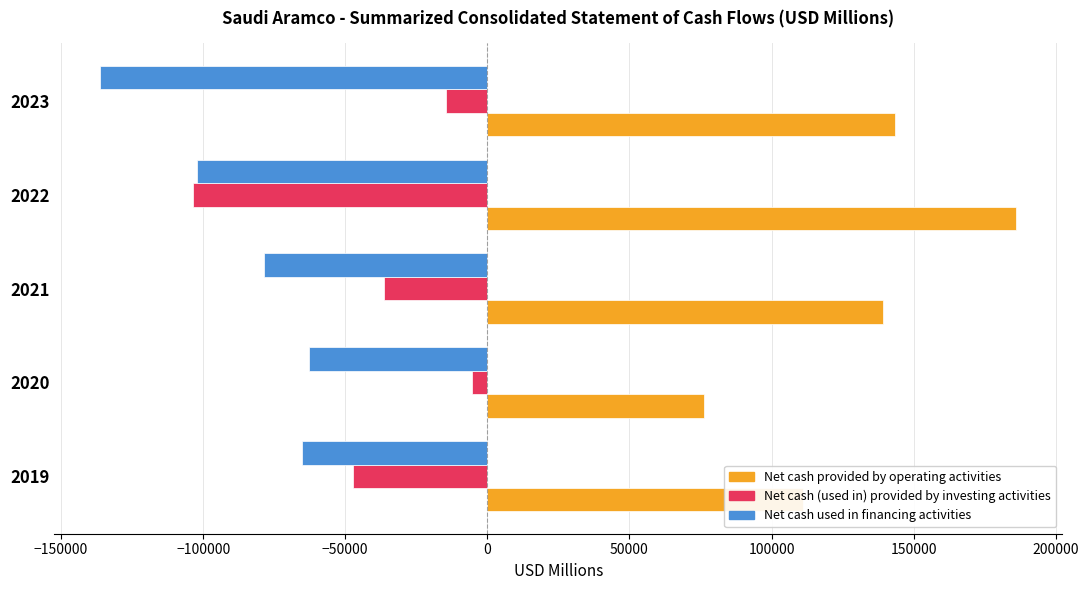

What is the sum of the Net cash used in financing activities values at 2021 and 2022?

-180584